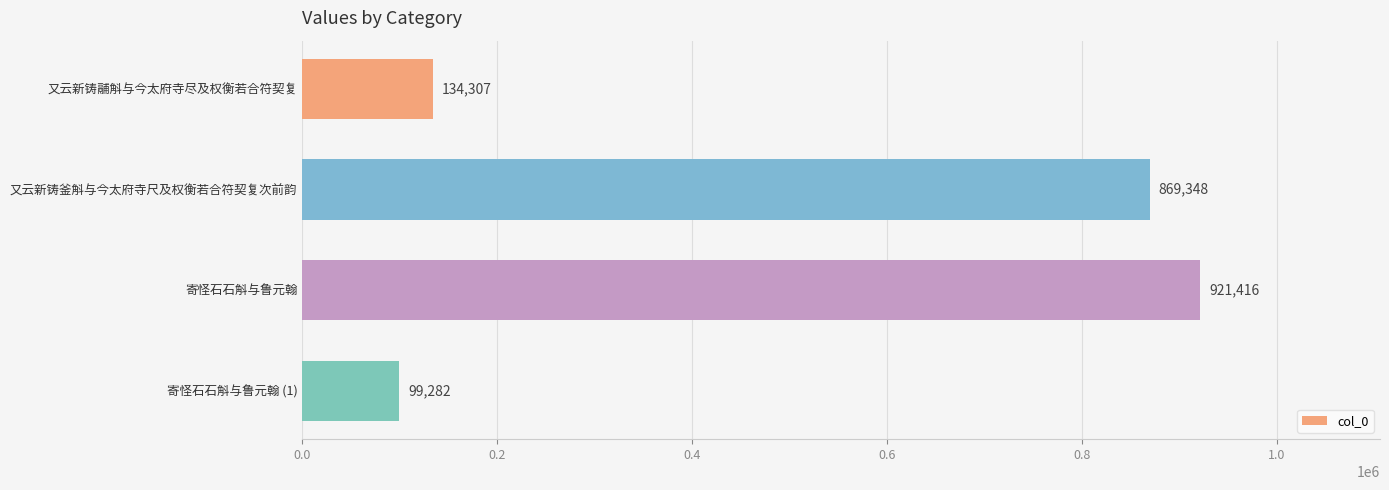

Rank the categories by value from highest to lowest.

寄怪石石斛与鲁元翰, 又云新铸釜斛与今太府寺尺及权衡若合符契复次前韵, 又云新铸鬴斛与今太府寺尽及权衡若合符契复, 寄怪石石斛与鲁元翰 (1)